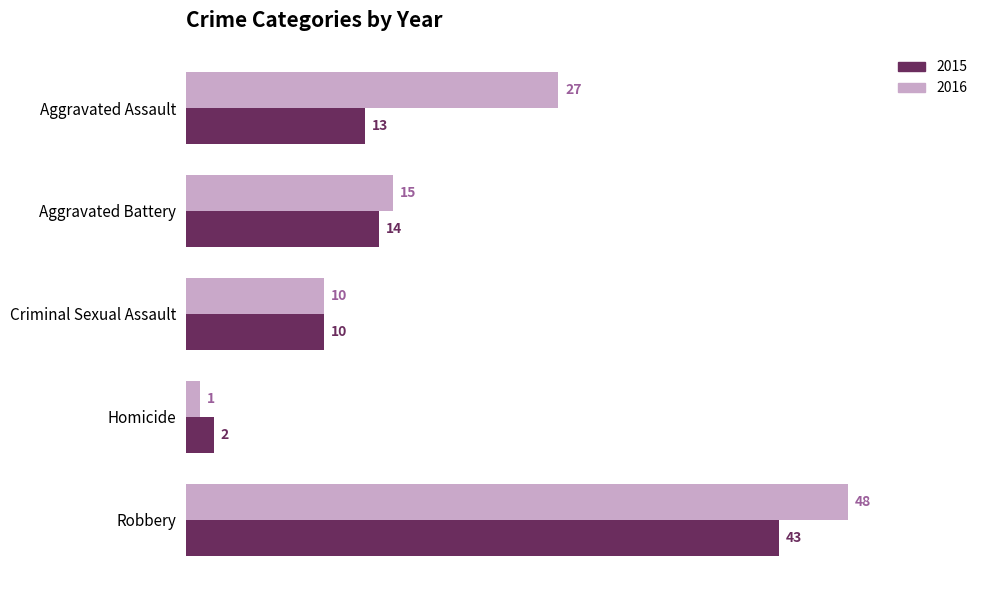

What is the greatest value displayed?

48